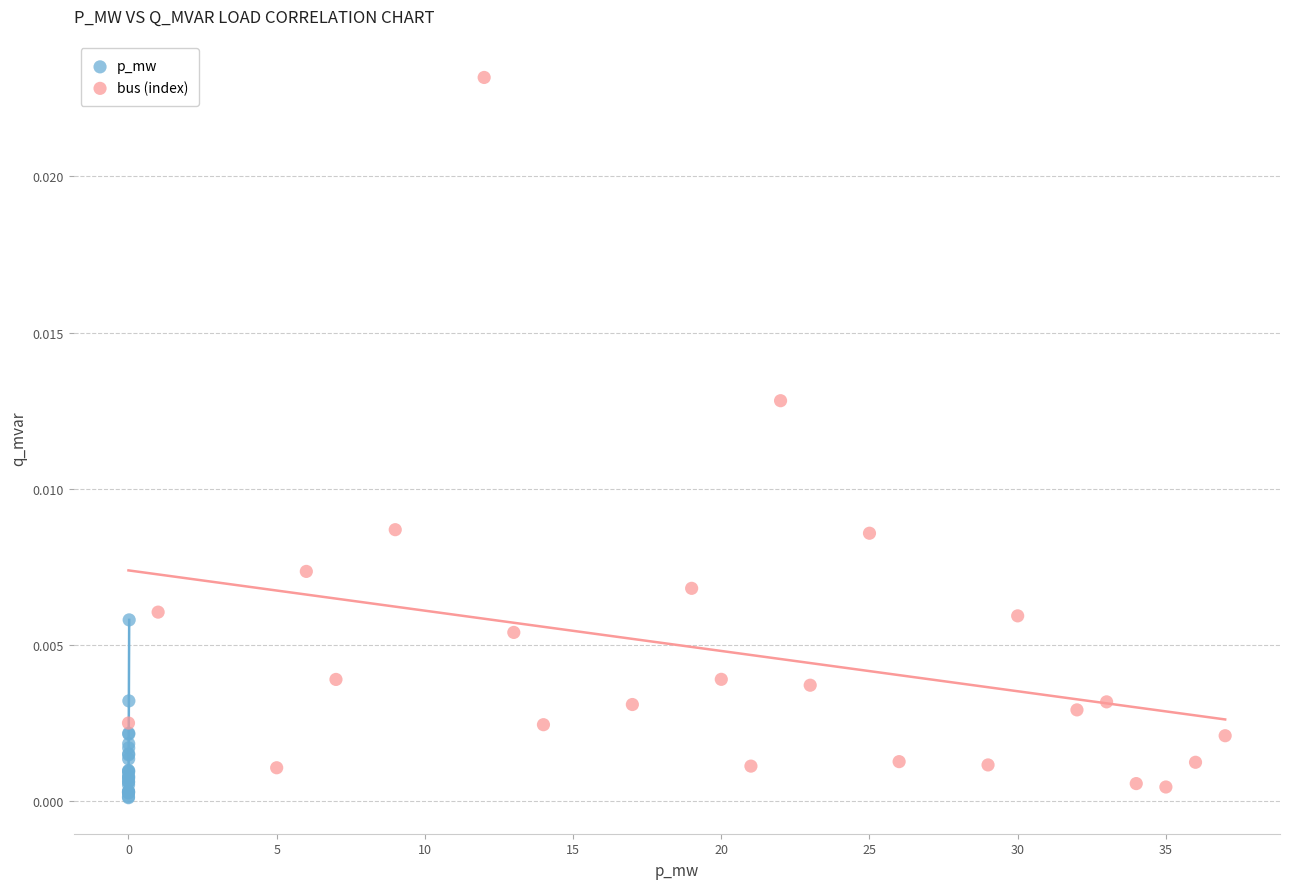

Which series has the largest Y range (max minus min)?

bus (index)